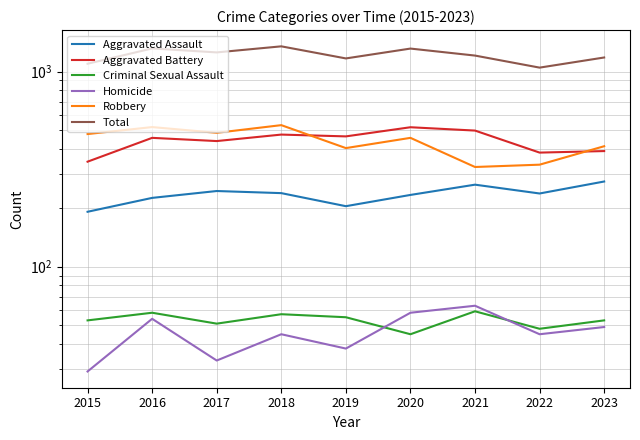

Which series has the widest spread of values?

Total